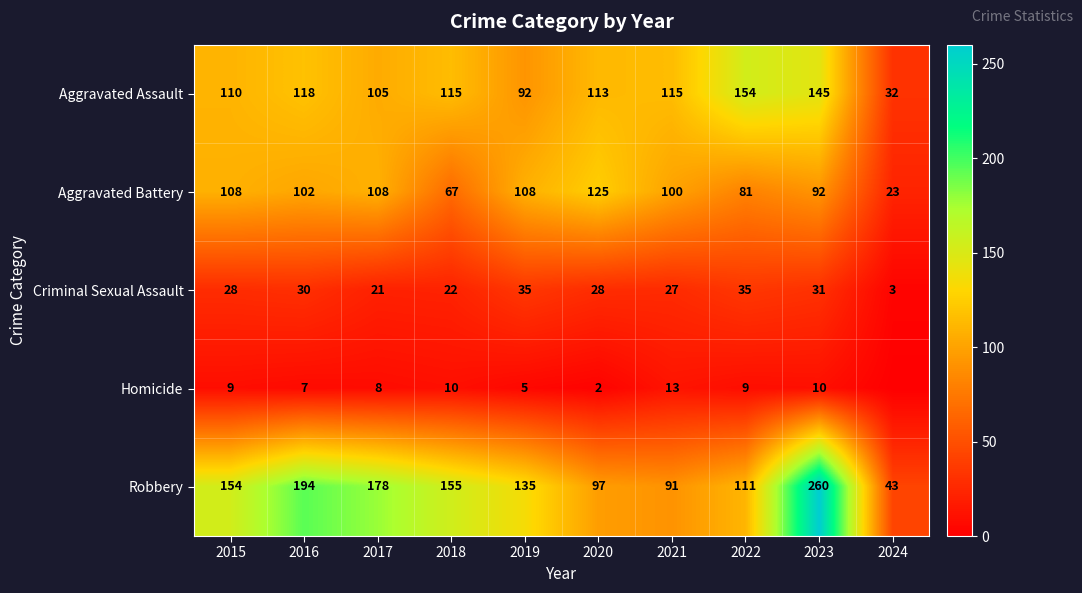

At which category is the sum across all series the highest?

2023